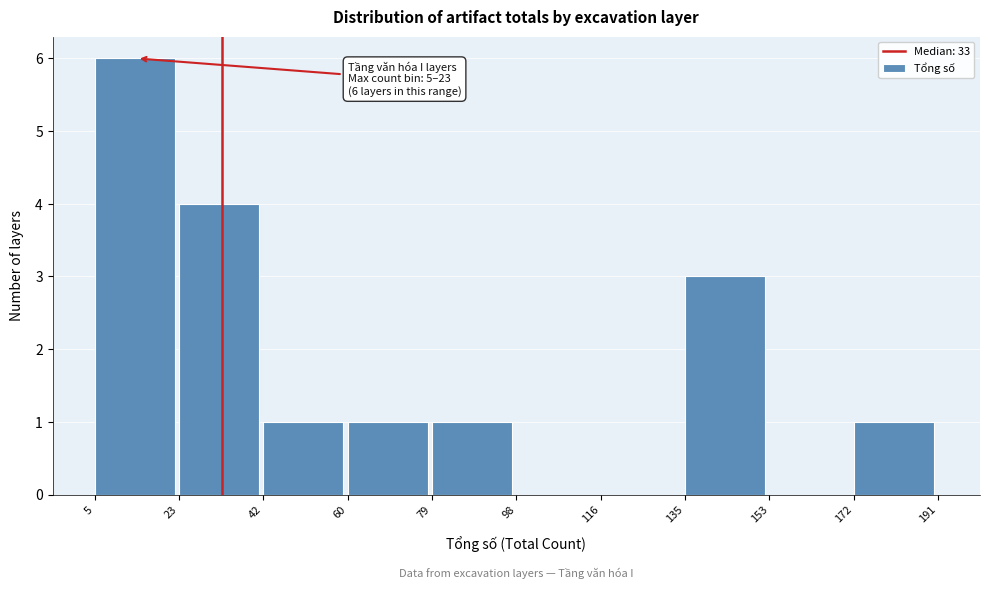

Which range on the x-axis has the tallest bar?

5 to 23